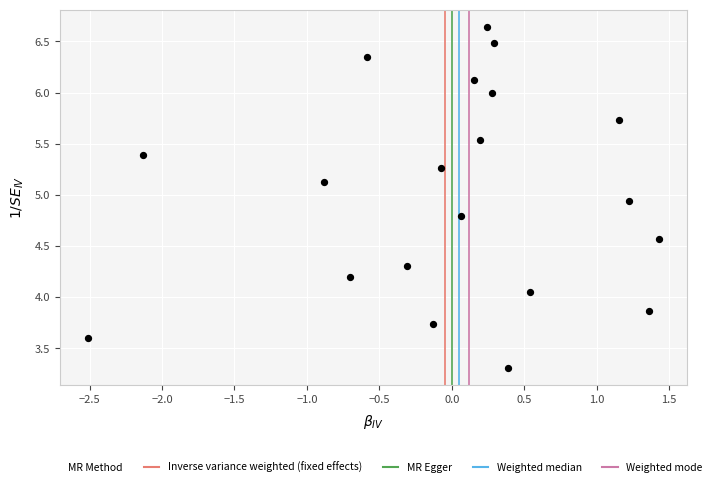

What is the range of X values (max minus min)?

3.9